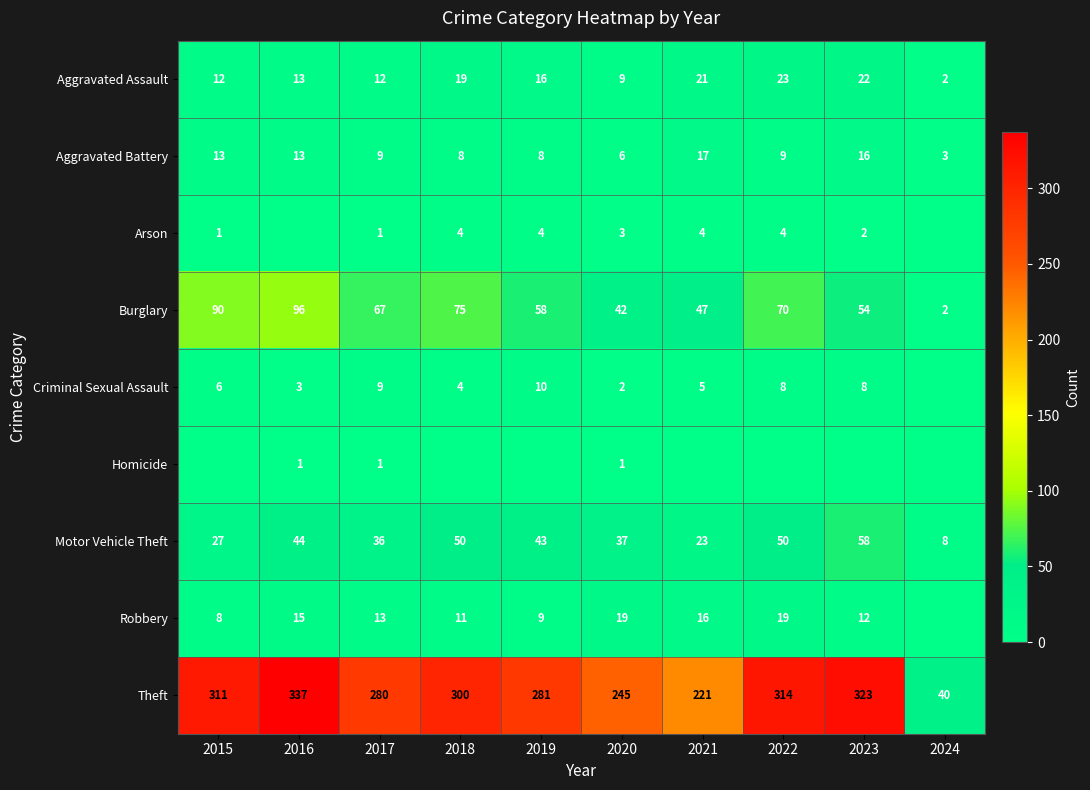

Where does the Burglary series first go above 67?

2015